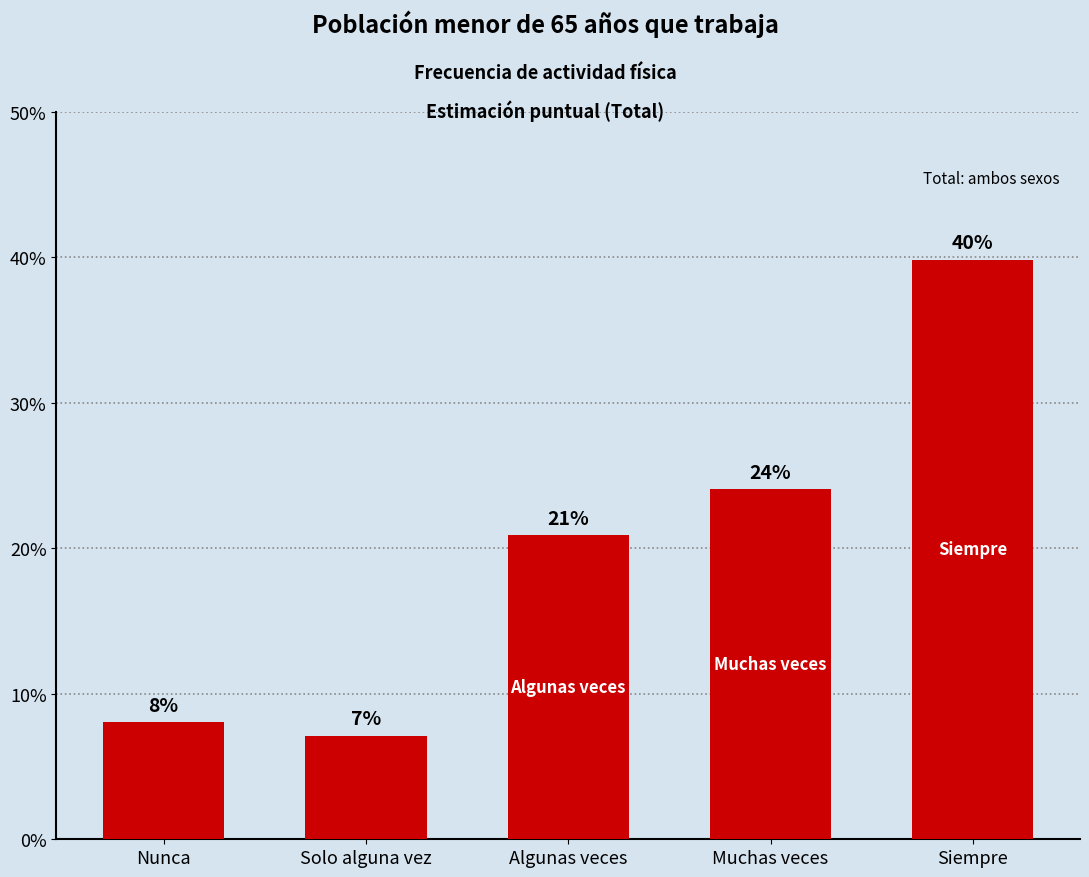

Reading left to right, extract all data points from this chart.

Nunca=0.1	Solo alguna vez=0.1	Algunas veces=0.2	Muchas veces=0.2	Siempre=0.4